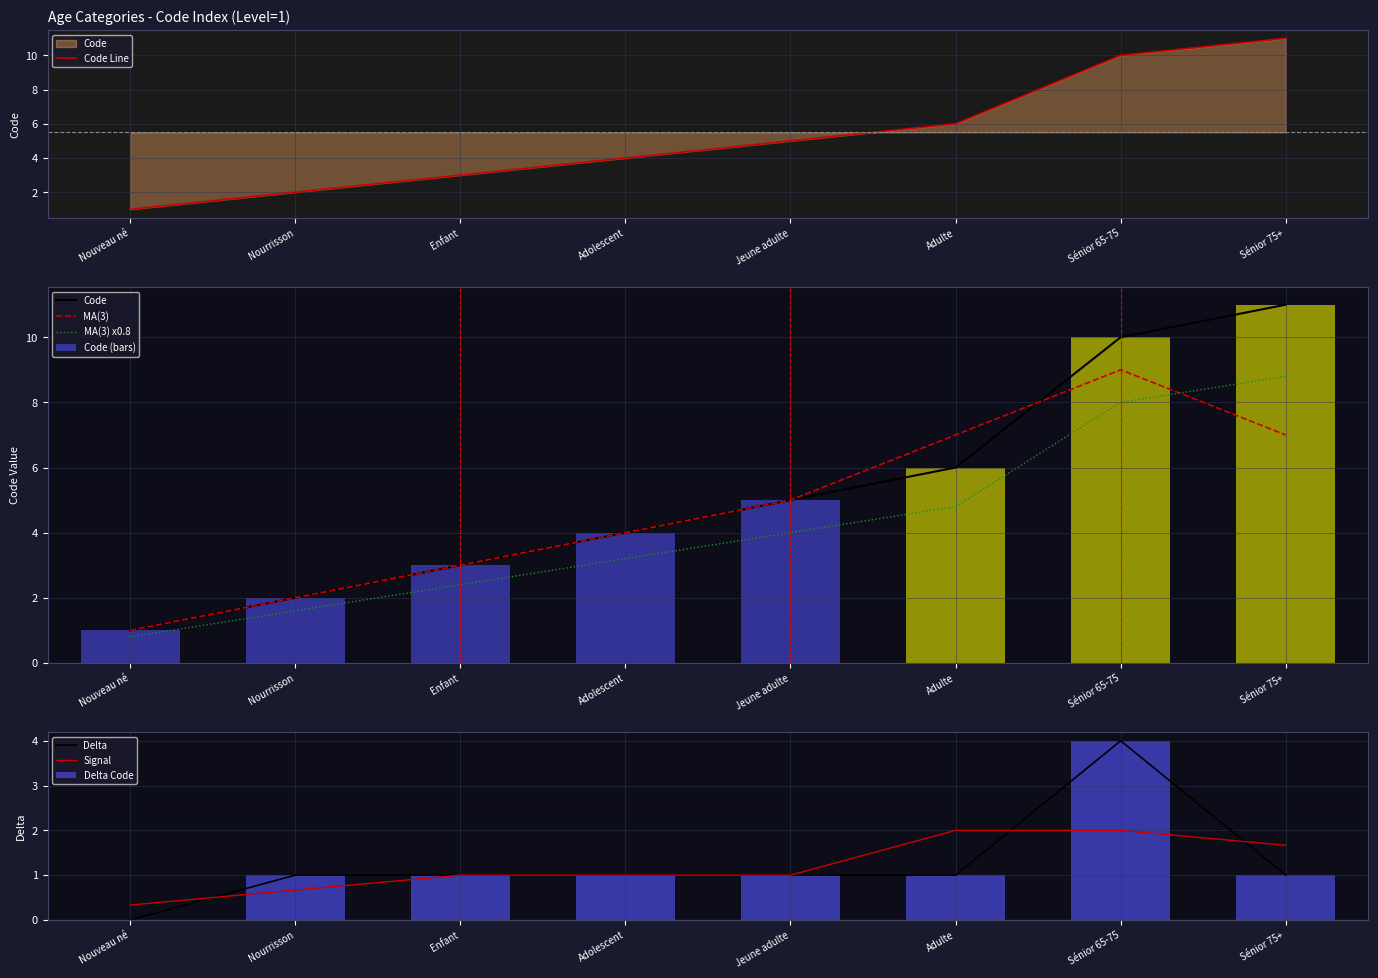

What is the label of the 3rd bar from the right?

Adulte